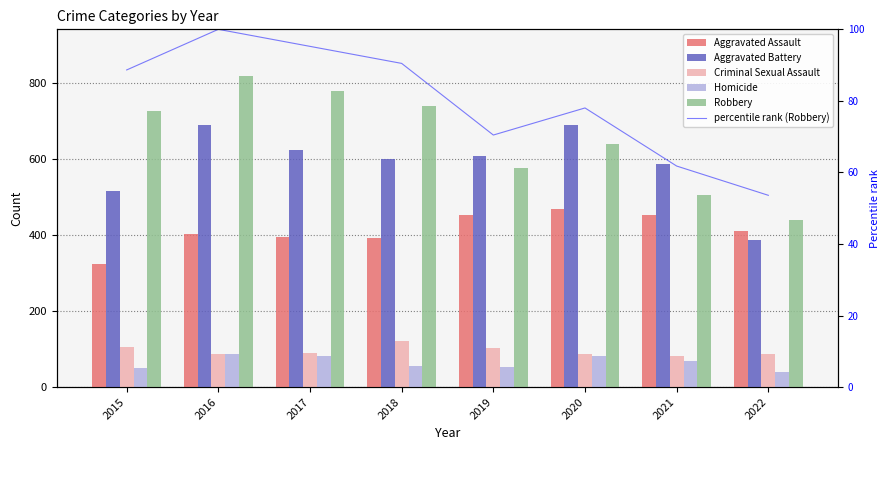

What is the difference between the Criminal Sexual Assault values at 2016 and 2020?

1.0